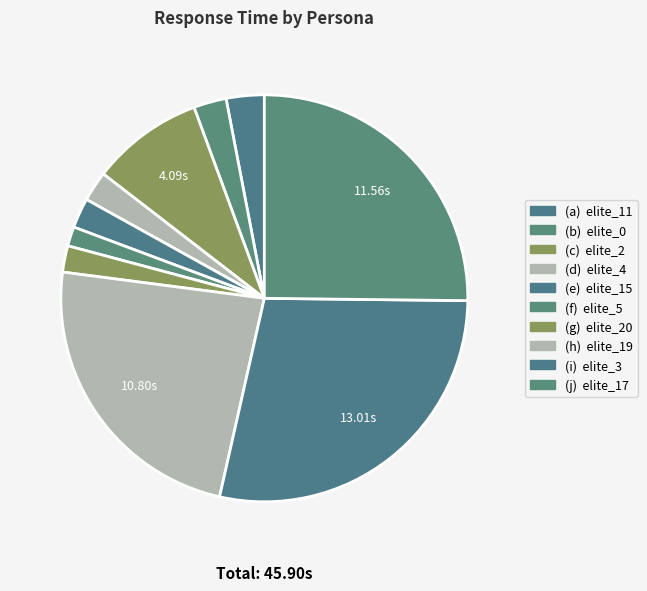

Does any single category account for the majority?

No